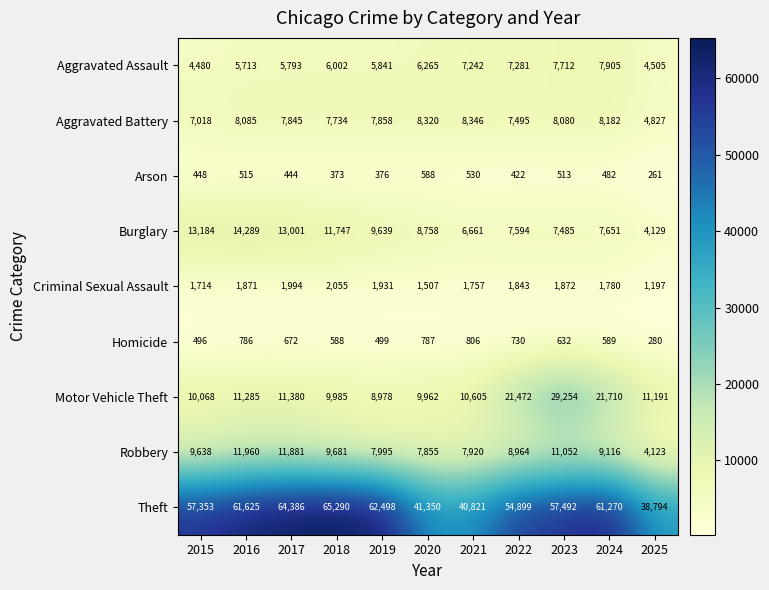

At which category is the sum across all series the highest?

2023